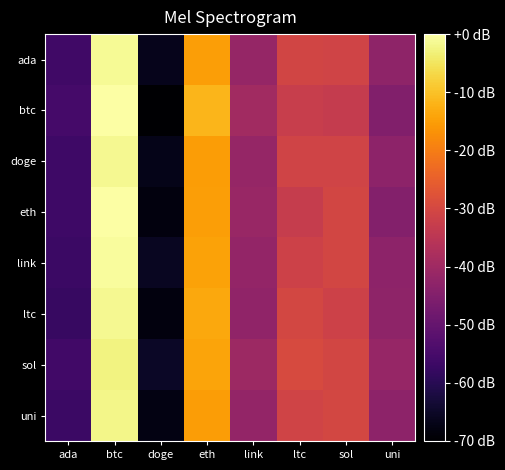

What is the smallest value displayed?

-70.0